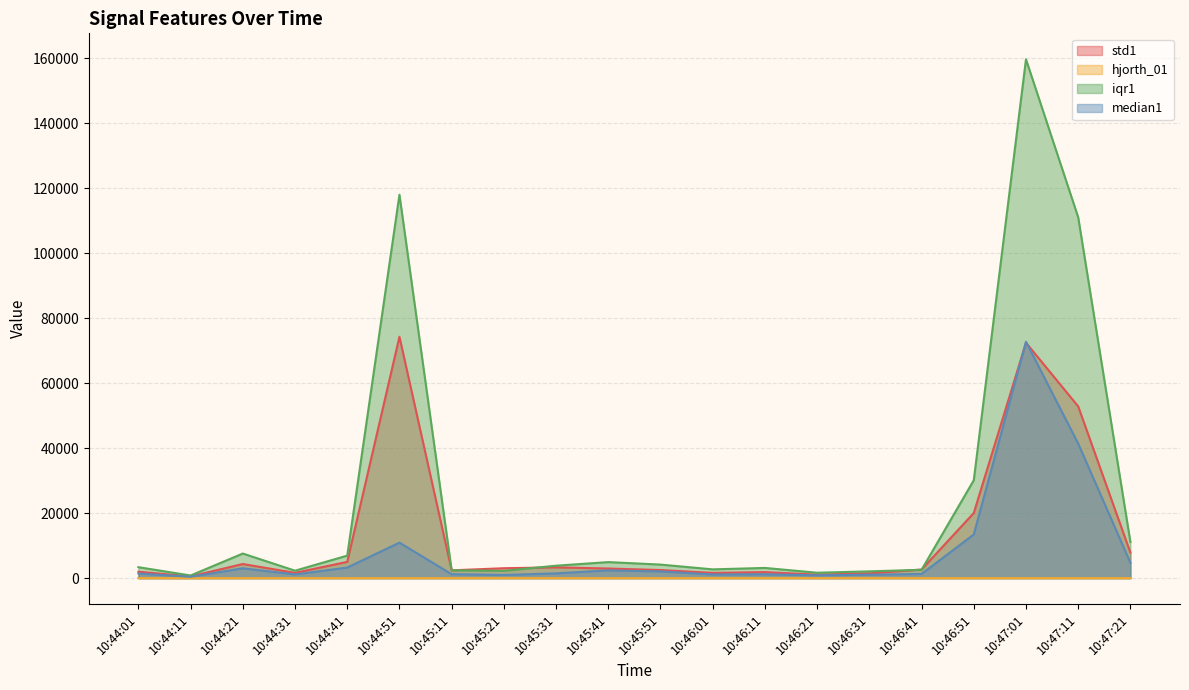

Rank the categories by std1 value from lowest to highest.

10:44:11, 10:46:21, 10:46:31, 10:46:01, 10:44:31, 10:46:11, 10:44:01, 10:45:11, 10:45:51, 10:46:41, 10:45:41, 10:45:21, 10:45:31, 10:44:21, 10:44:41, 10:47:21, 10:46:51, 10:47:11, 10:47:01, 10:44:51